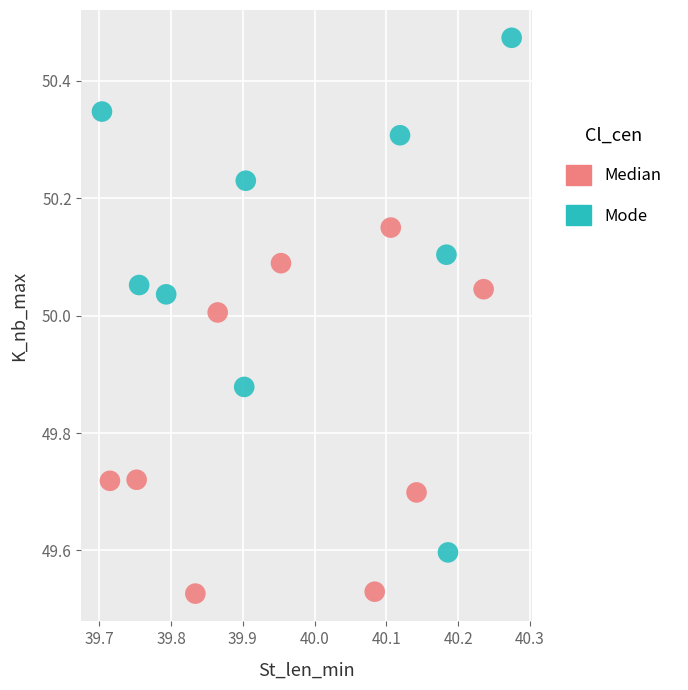

What are all the series names shown in the legend?

Median, Mode